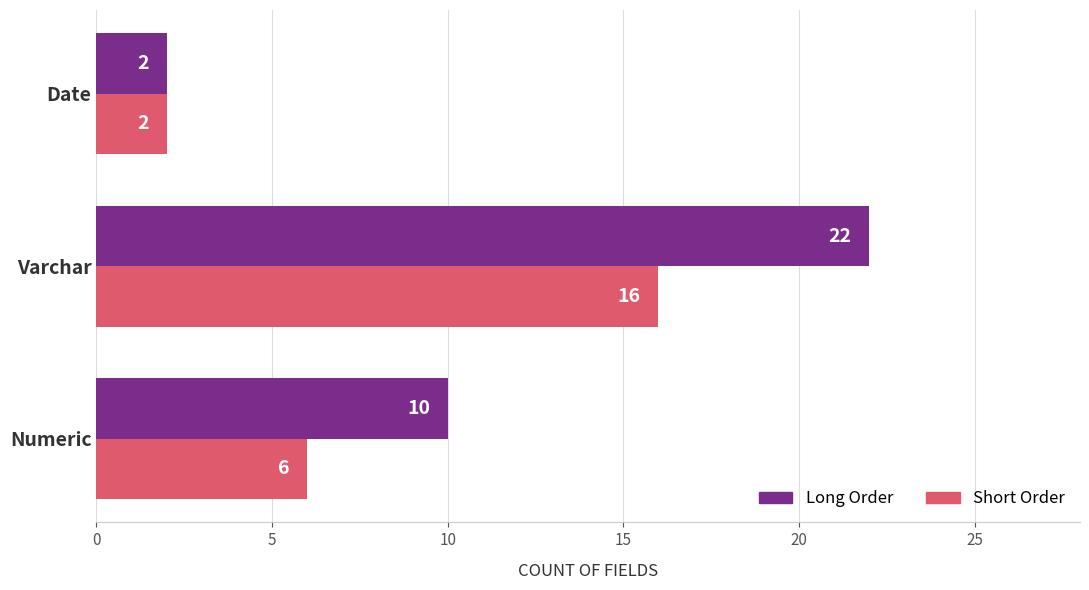

What is the average value of the Short Order series?

8